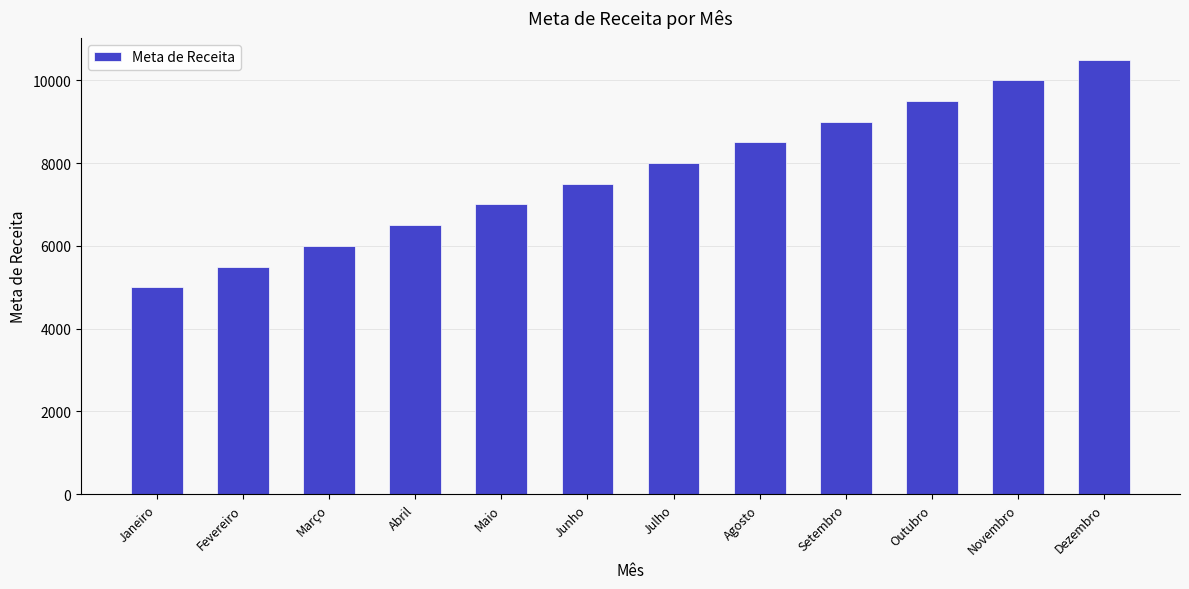

What is the difference between the second highest and second lowest values?

4500